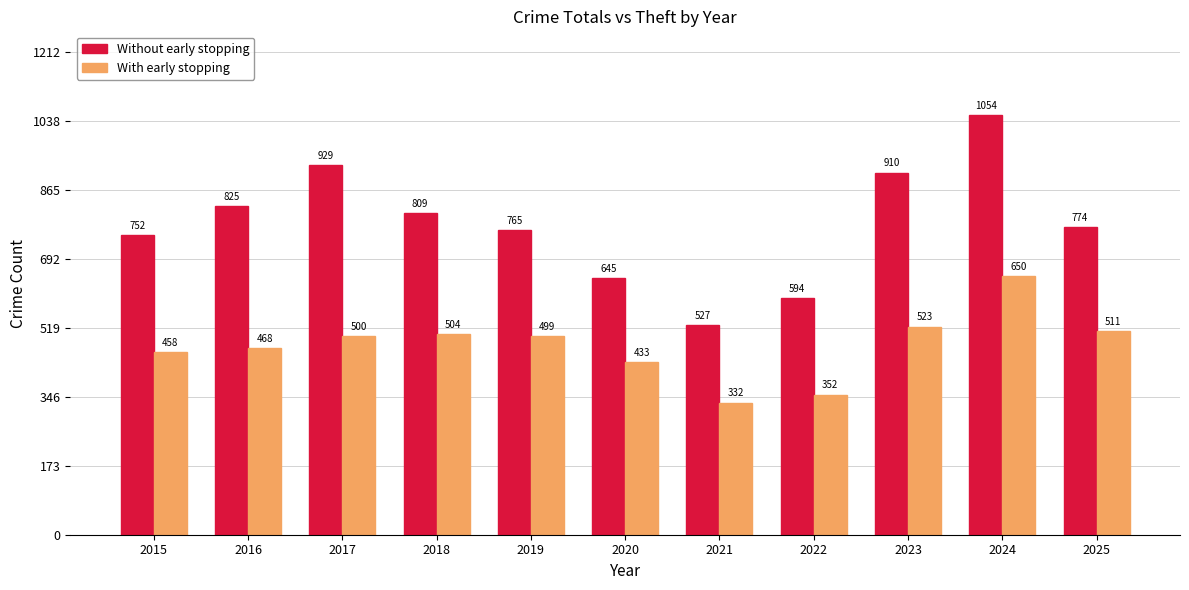

Does the chart contain stacked bars?

No